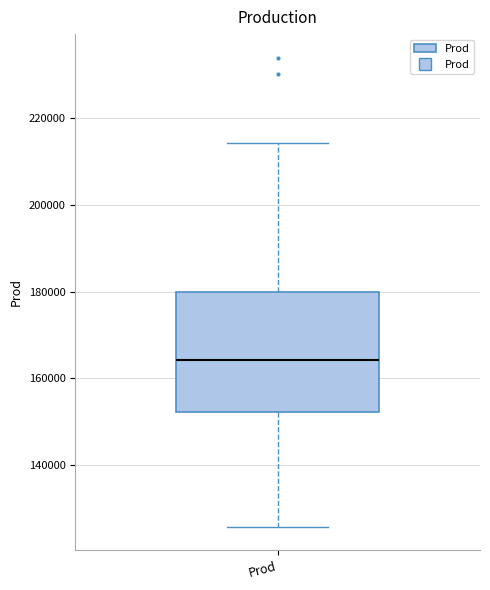

Transcribe this box plot: give where the median line is, the range the box spans, and where the two whiskers end, as read against the y-axis. The values are not printed on the chart, so give them approximately, as read against the axis.

median 164000, box 152000 to 180000, whiskers 126000 to 214000